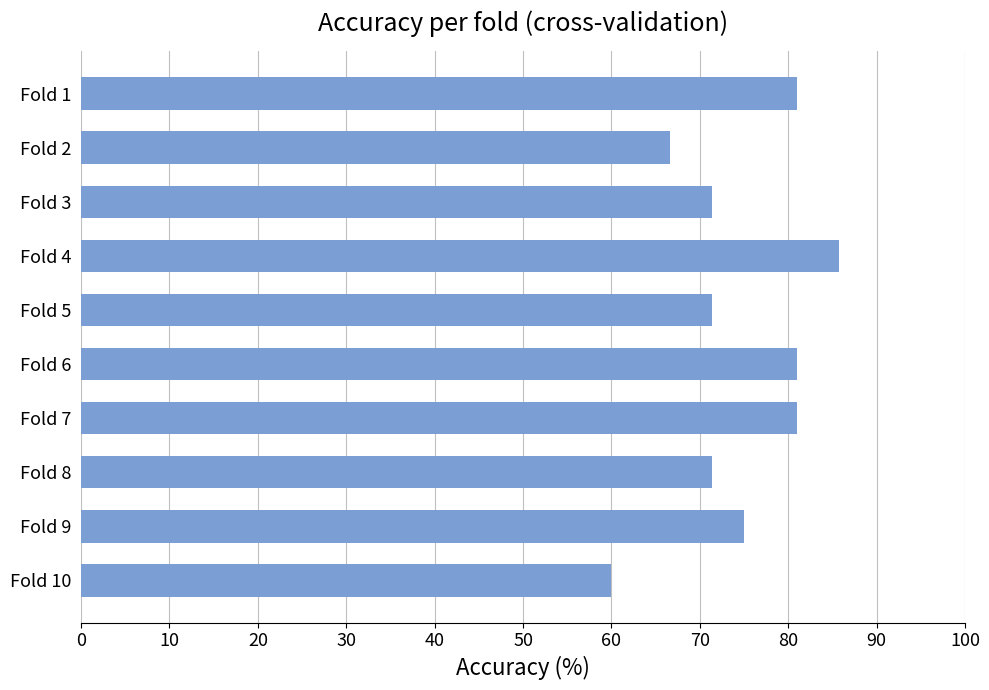

What is the change in value from Fold 5 to Fold 4?

+14.3